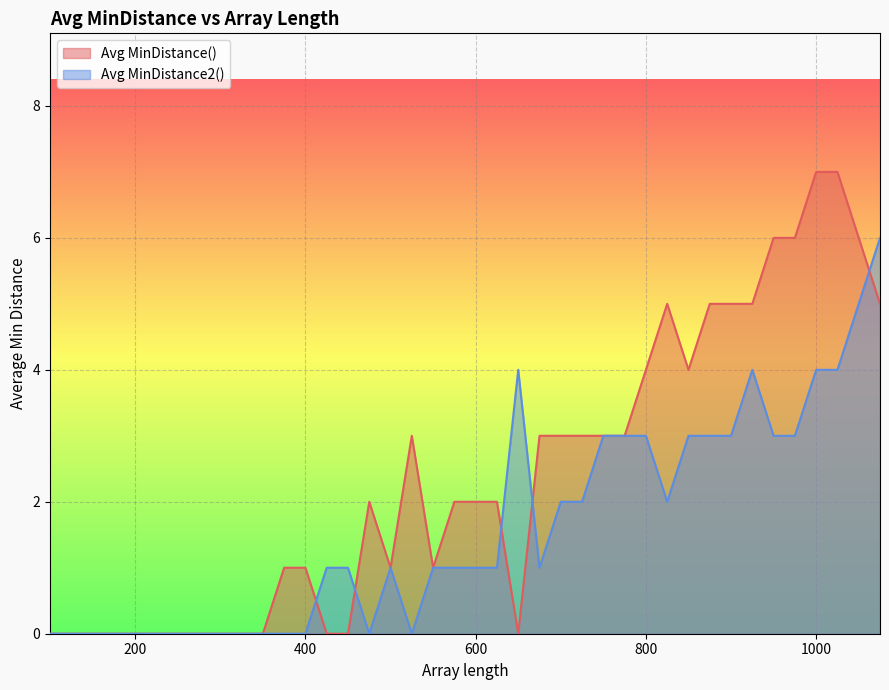

In Avg MinDistance2(), how many points are higher than both neighbors (excluding endpoints)?

3